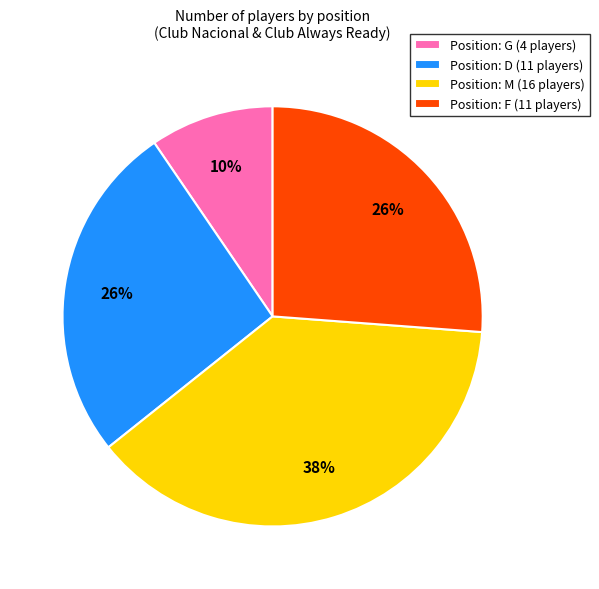

How many slices are in this pie chart?

4